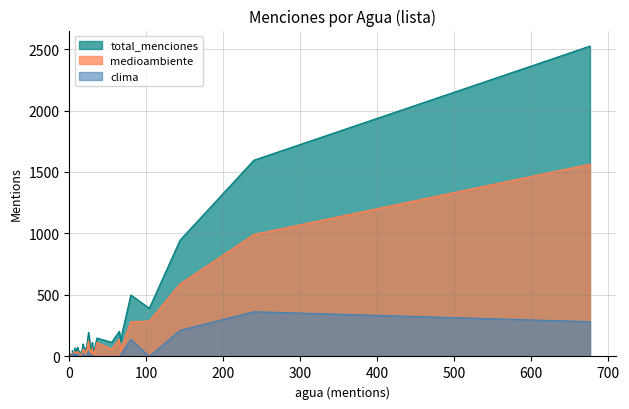

True or false: total_menciones has more than 0 points higher than both neighbors.

True